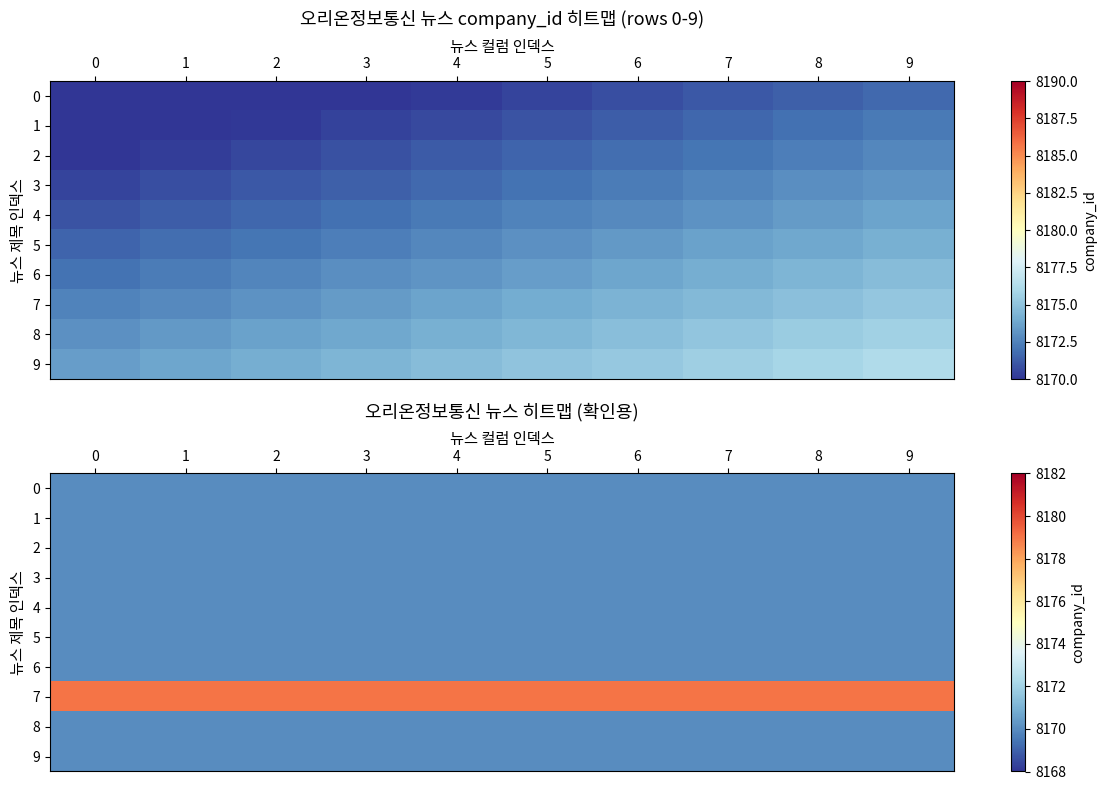

What is the total value across all series at 6?

81709